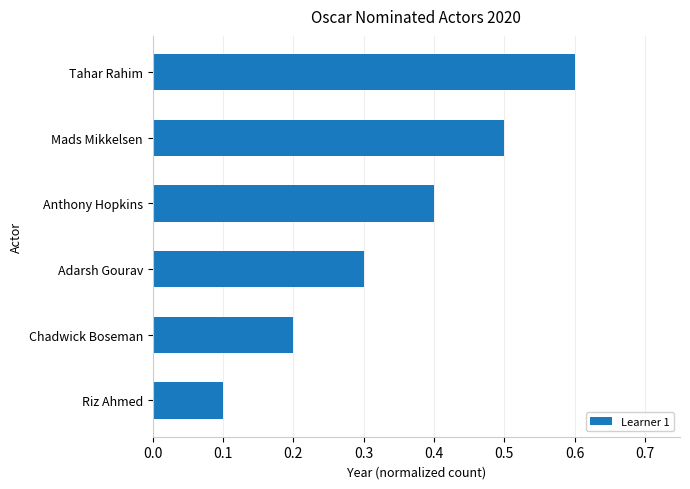

How many values are between 0 and 1?

6